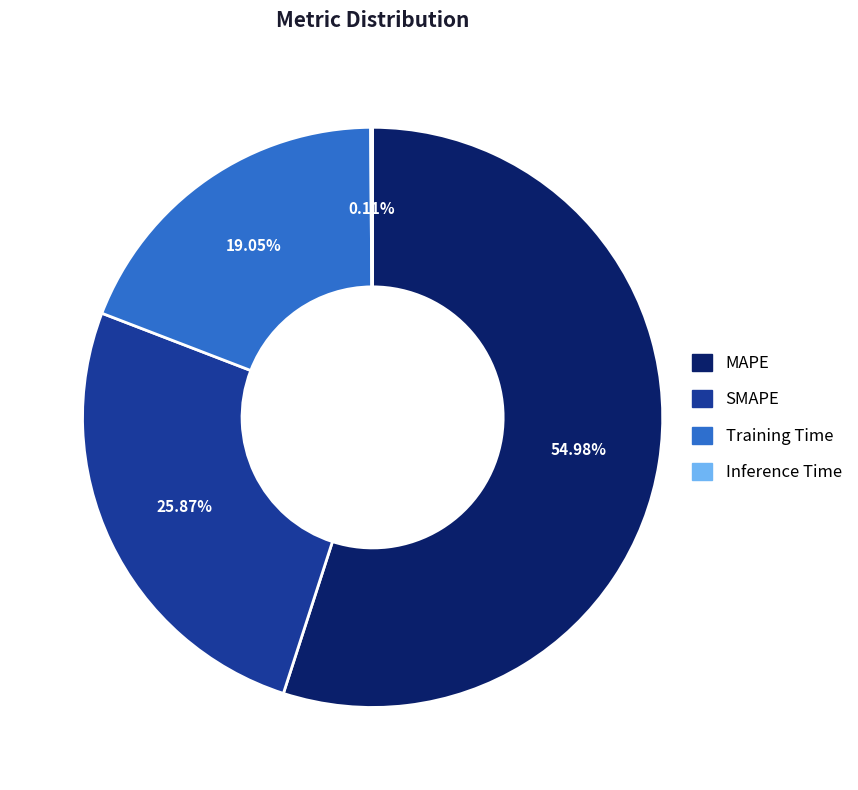

What is the largest slice in the pie chart?

MAPE